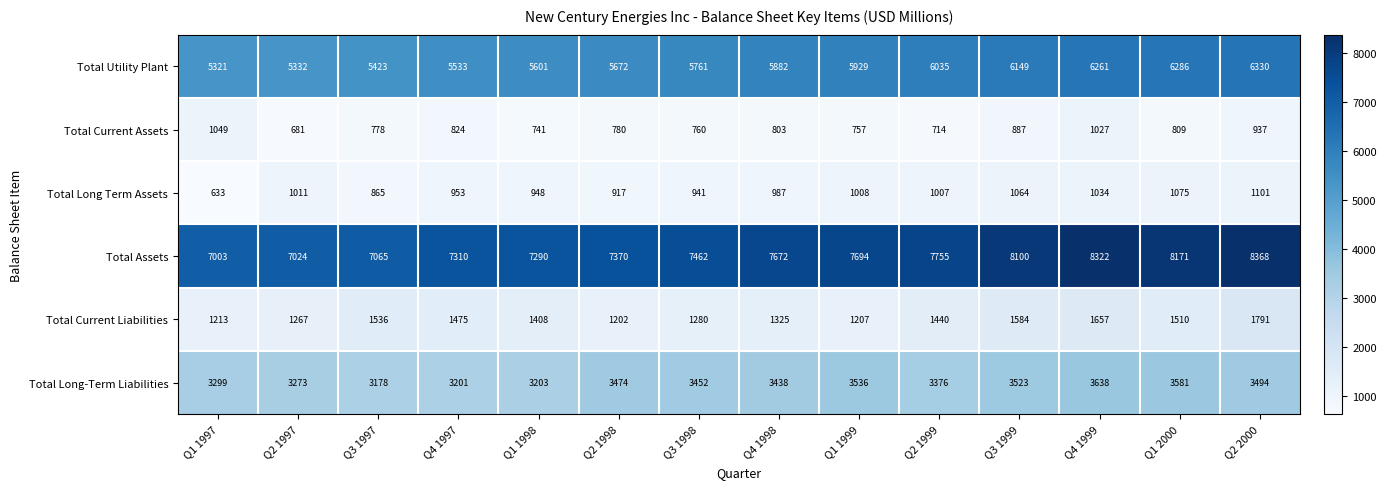

The Total Utility Plant series shows 8140 at Q4 1999. True or false?

False